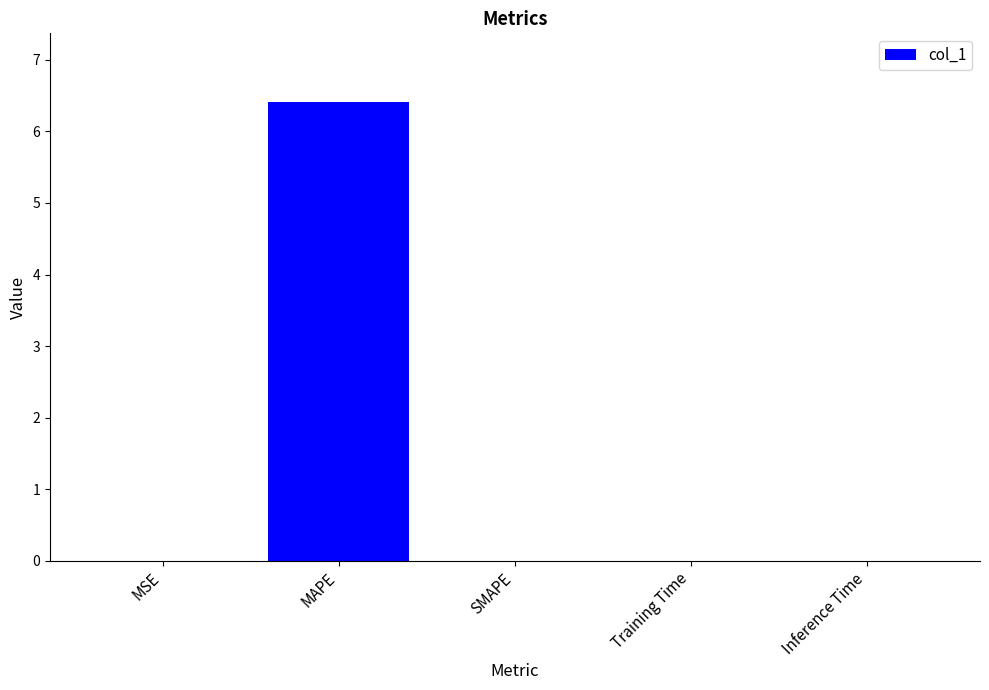

The chart shows a value of 0.0 at Training Time. True or false?

True